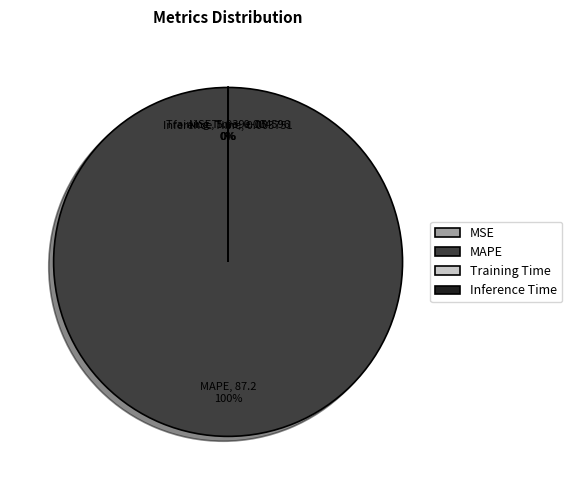

Rank the categories by value from lowest to highest.

MSE, Inference Time, Training Time, MAPE